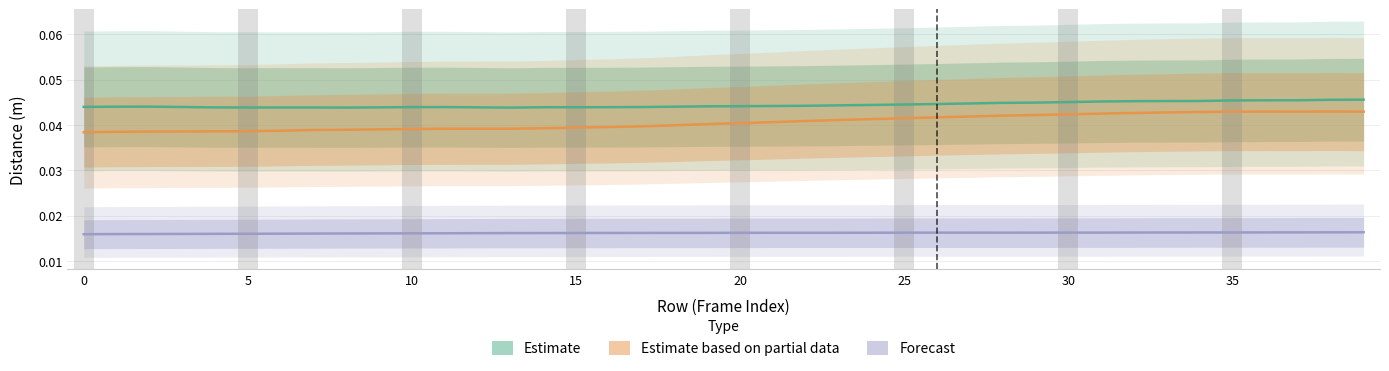

At which category is the sum across all series the highest?

39